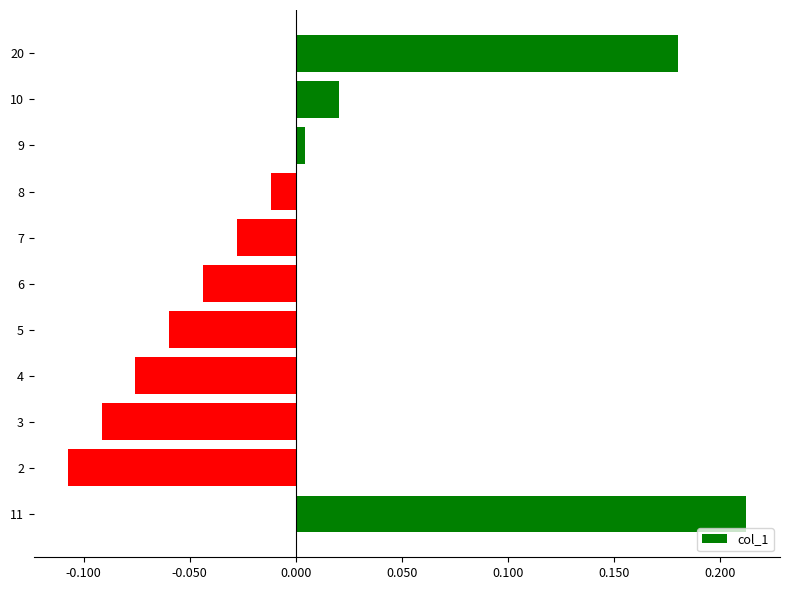

Does the chart contain stacked bars?

No